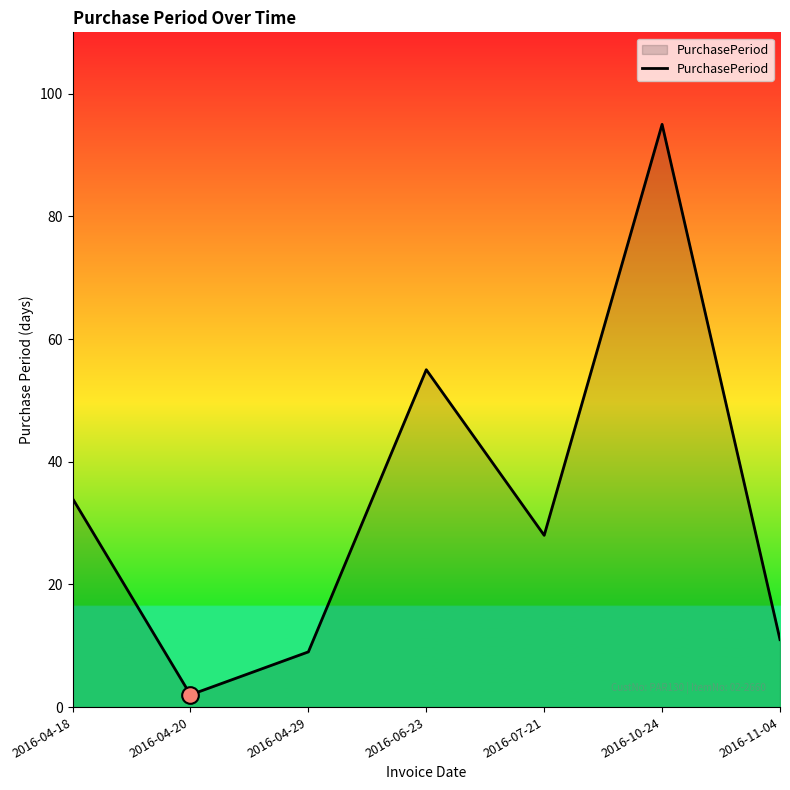

What is the smallest value displayed?

2